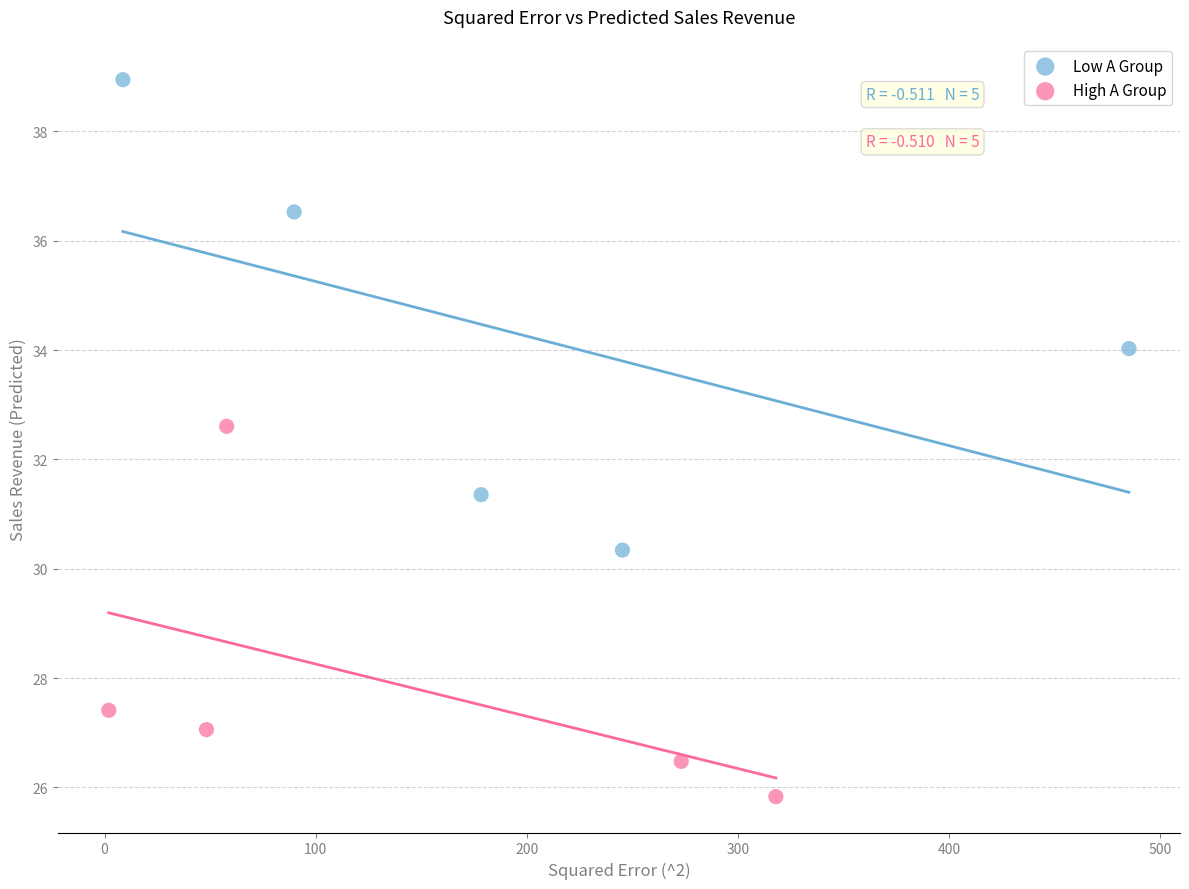

Which series contains the highest Y value?

Low A Group